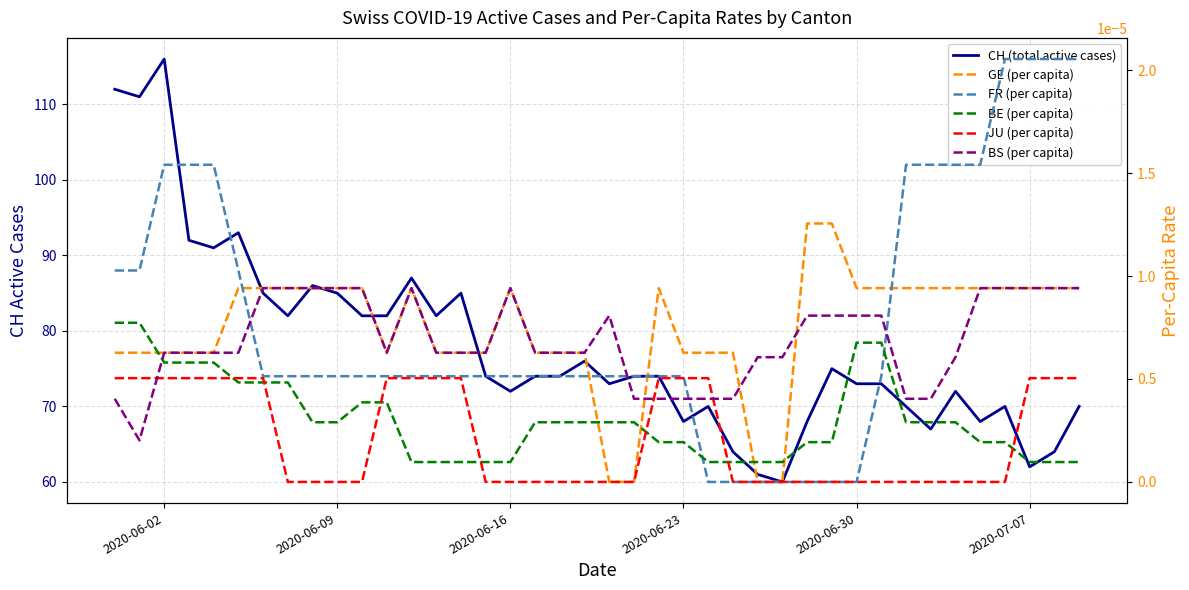

True or false: BE (per capita) and CH (total active cases) intersect in this chart.

False